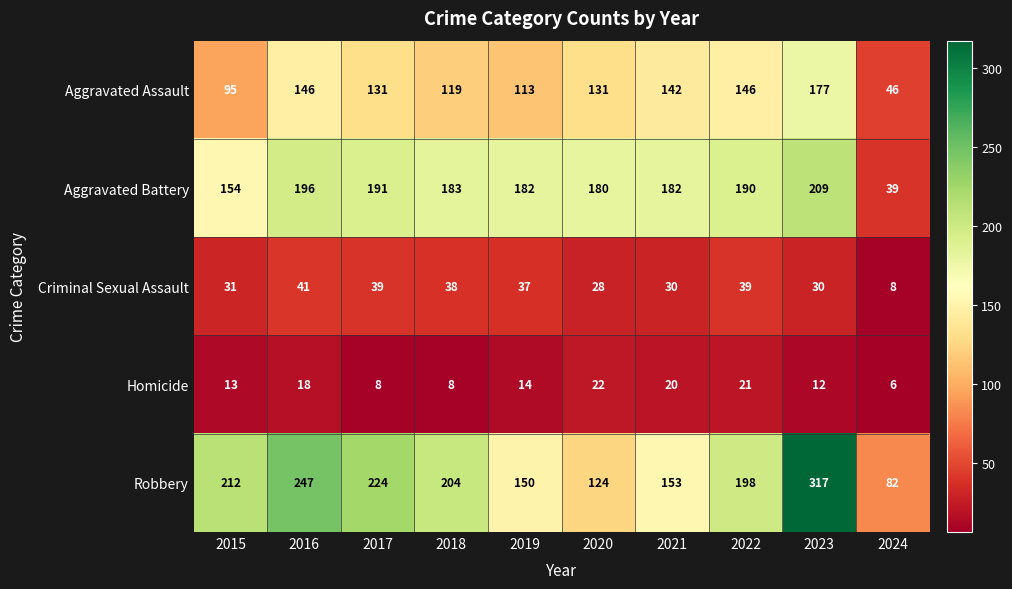

How many series are shown in this chart?

5